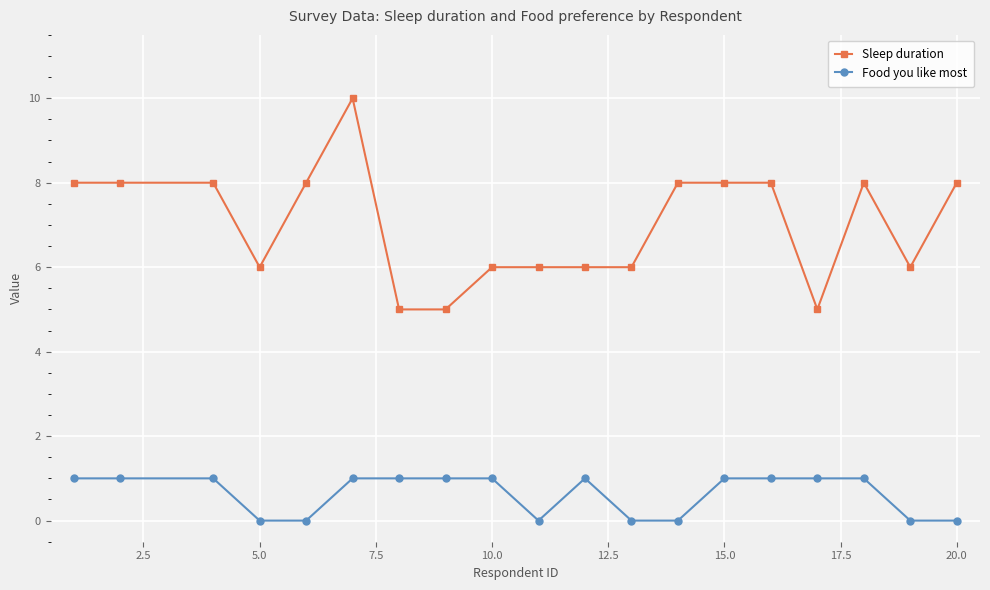

Which series has the widest spread of values?

Sleep duration